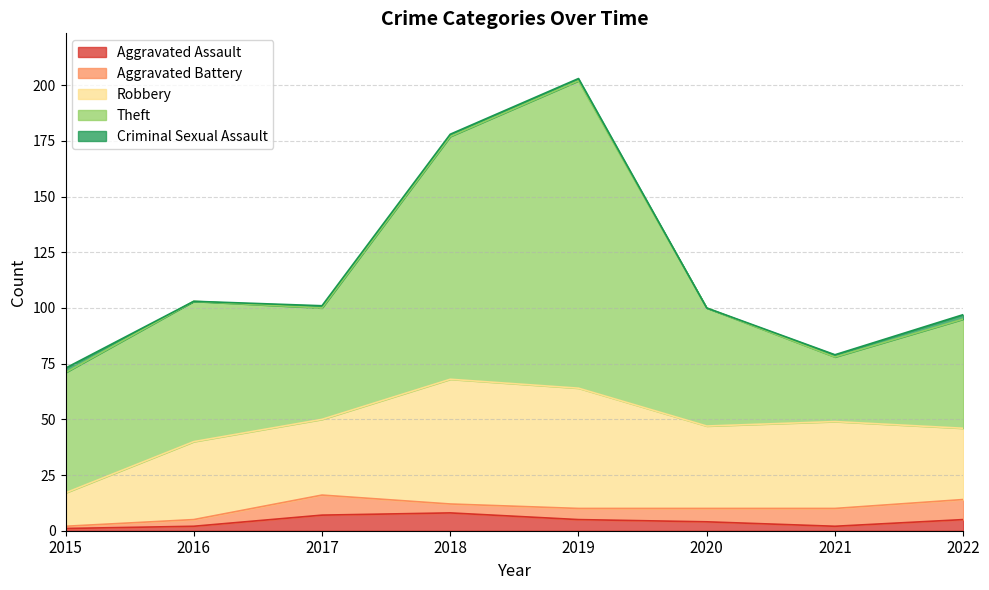

What is the spread (max minus min) of values at 2016?

63